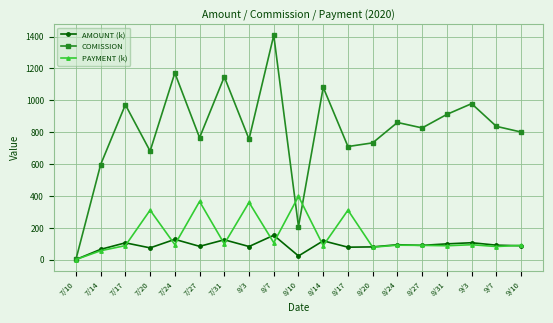

How many interior local valleys does the COMISSION series have?

6